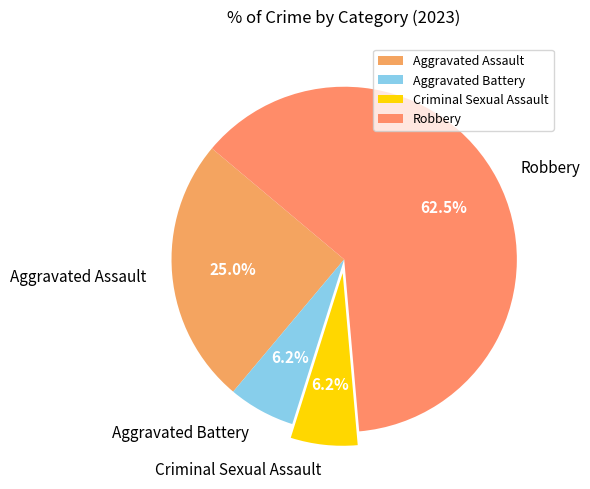

Which has a higher value, Robbery or Criminal Sexual Assault?

Robbery